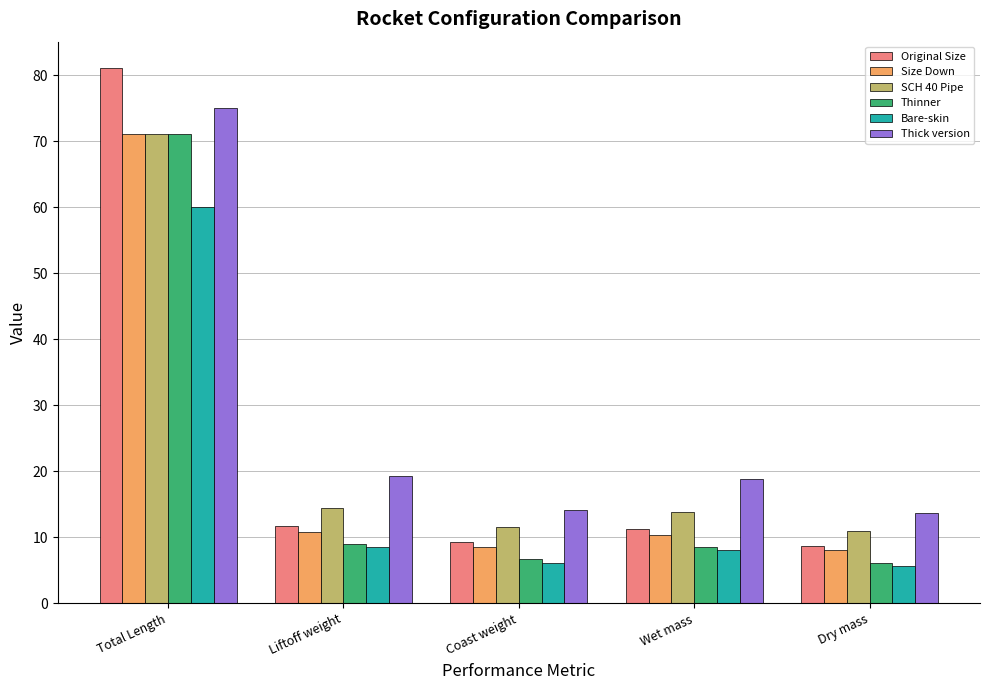

How many data points does each series have?

5